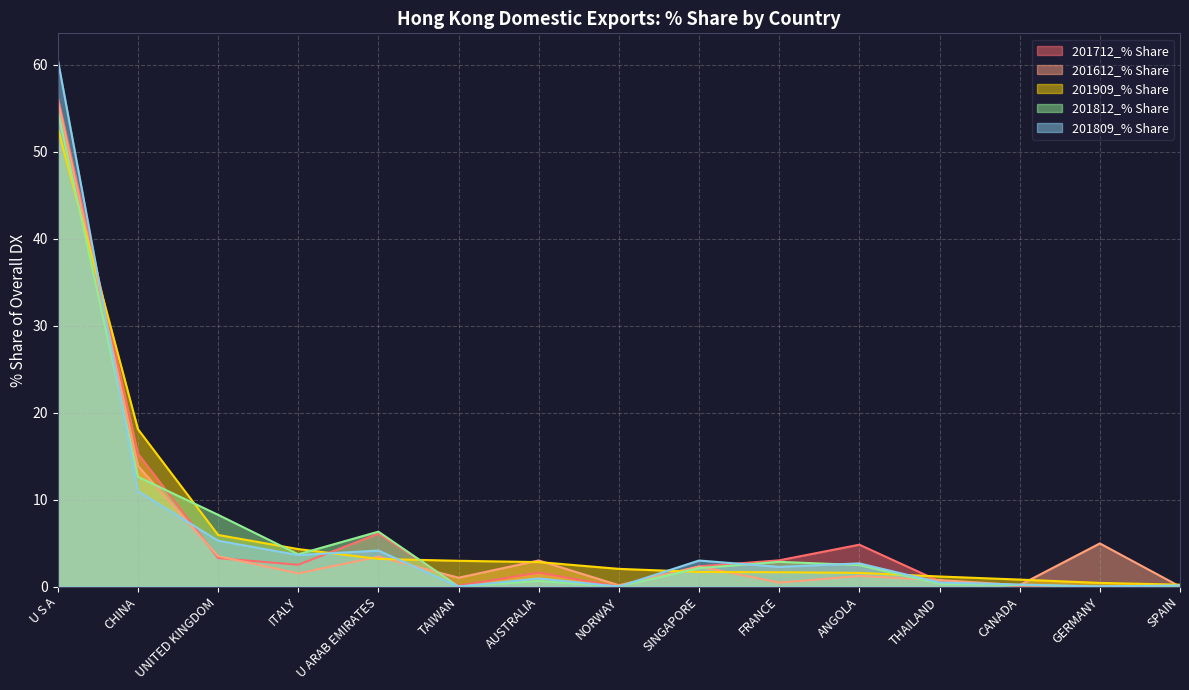

Which series has the largest range (max minus min)?

201809_% Share